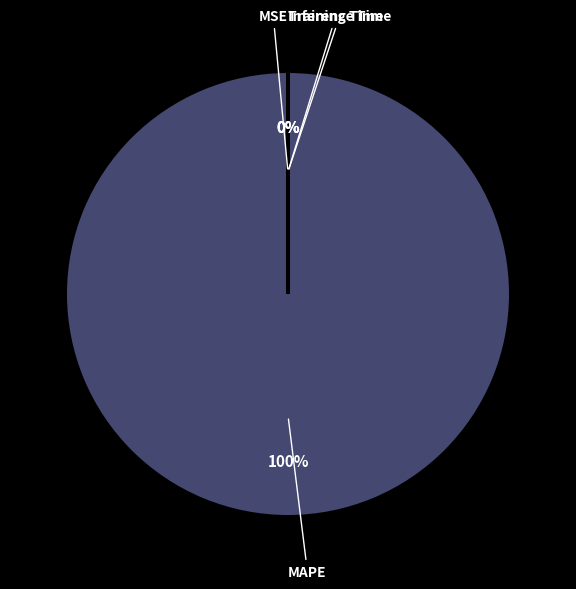

Is there any slice that represents more than half of the pie?

Yes